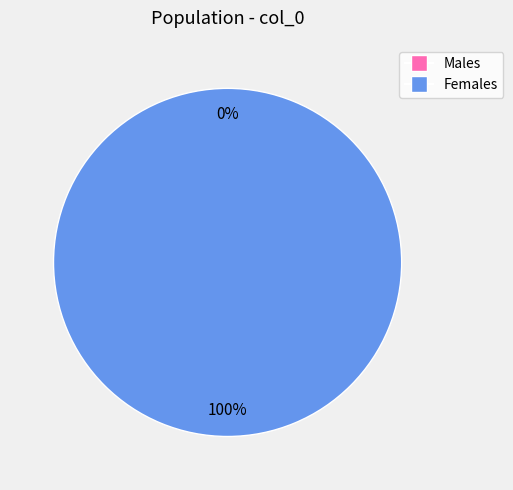

Is the sum of 1456872465 and 1470754958 greater than half?

Yes